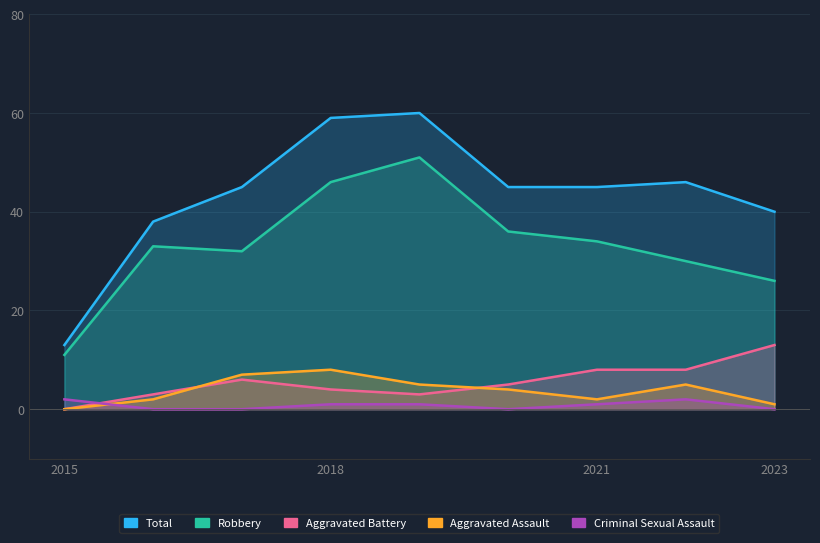

True or false: Aggravated Assault has more than 1 interior local peaks.

True